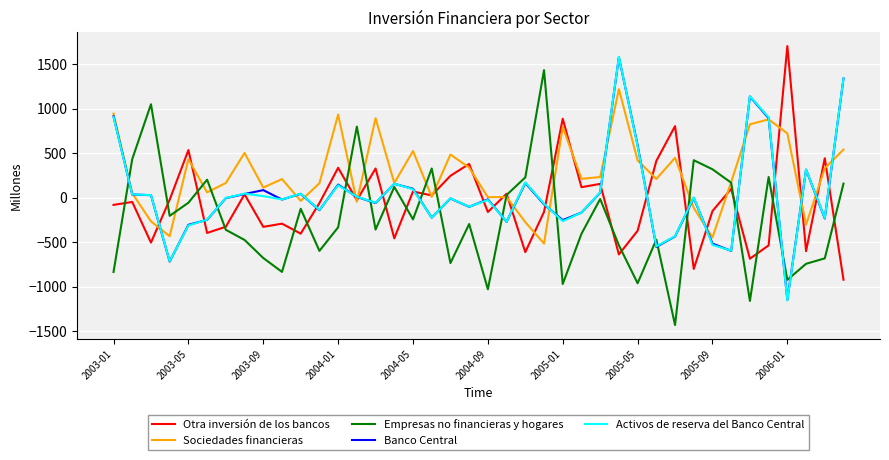

Which series has the largest total across all categories?

Sociedades financieras